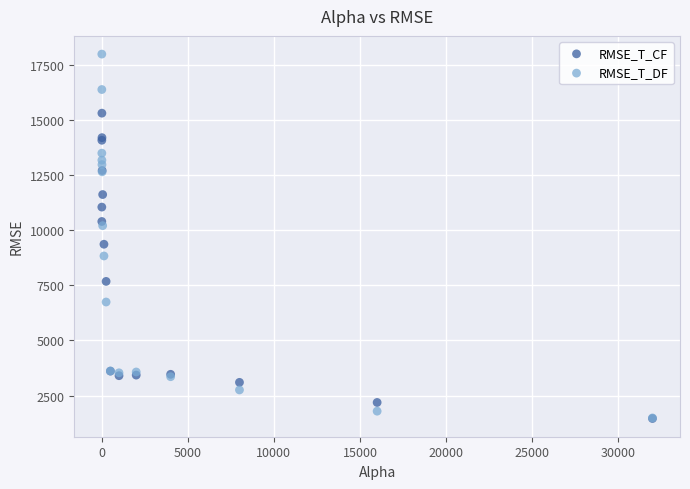

In the RMSE_T_CF series, what Y value is closest to 8381?

7675.8